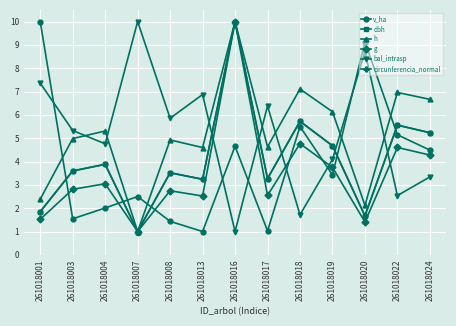

What is the value of the bal_intrasp point at the 6th from the left?

6.9